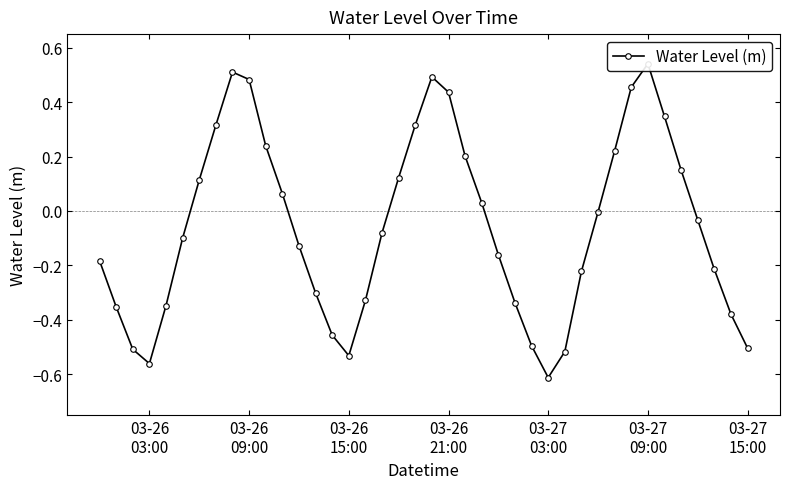

True or false: there are more than 1 points higher than both neighbors.

True